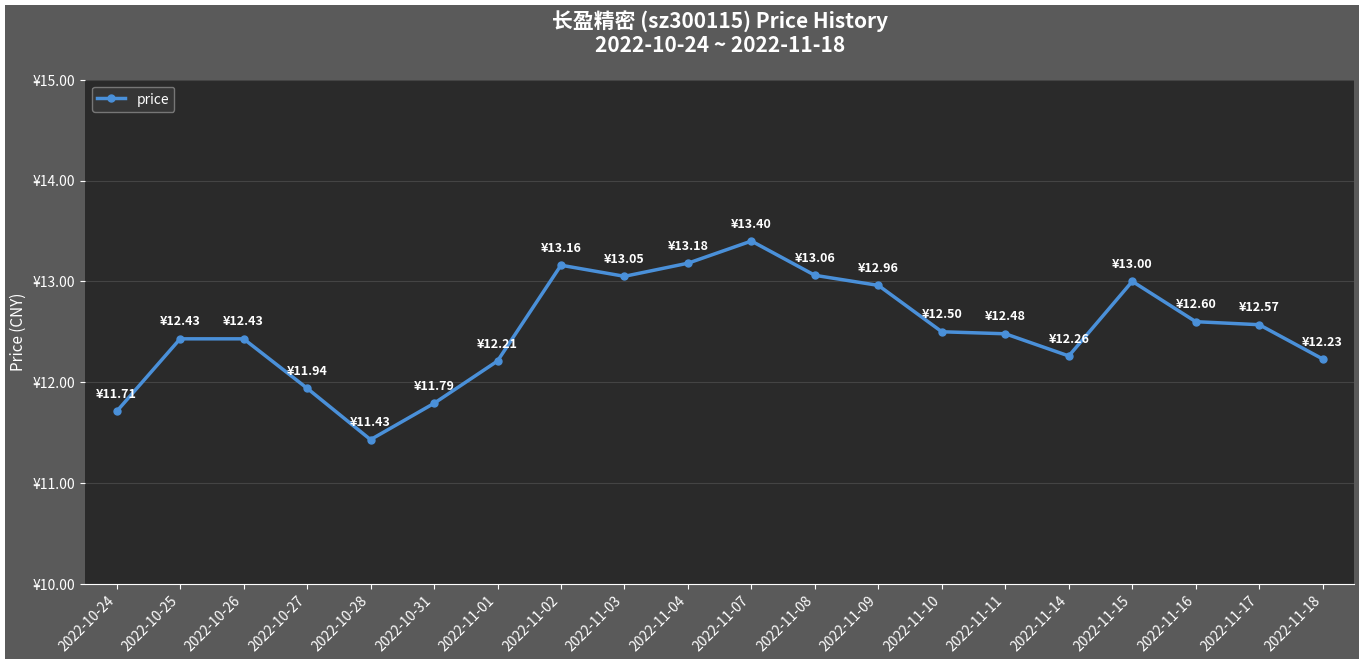

What is the difference between the maximum and minimum values?

2.0